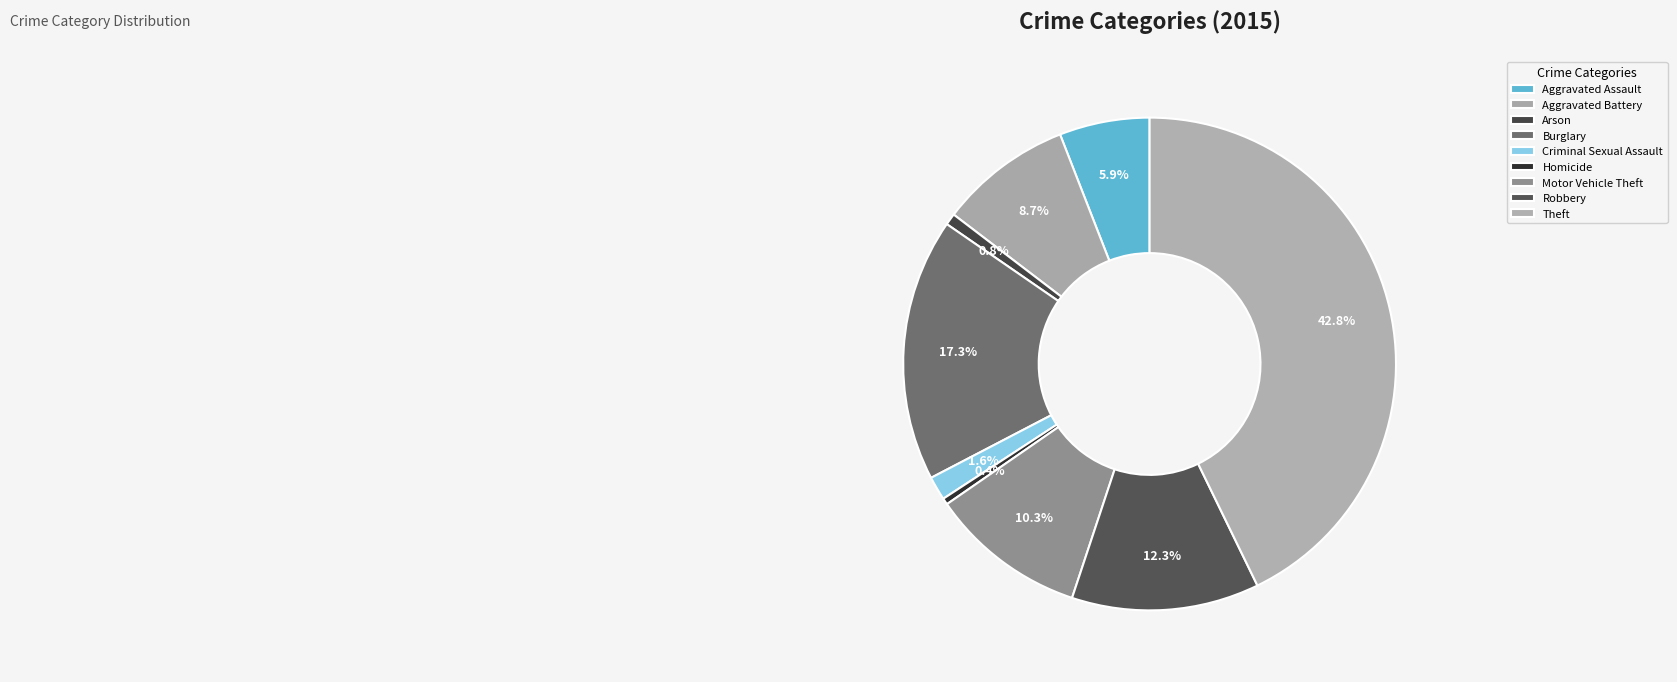

What is the change in value from Arson to Burglary?

+390